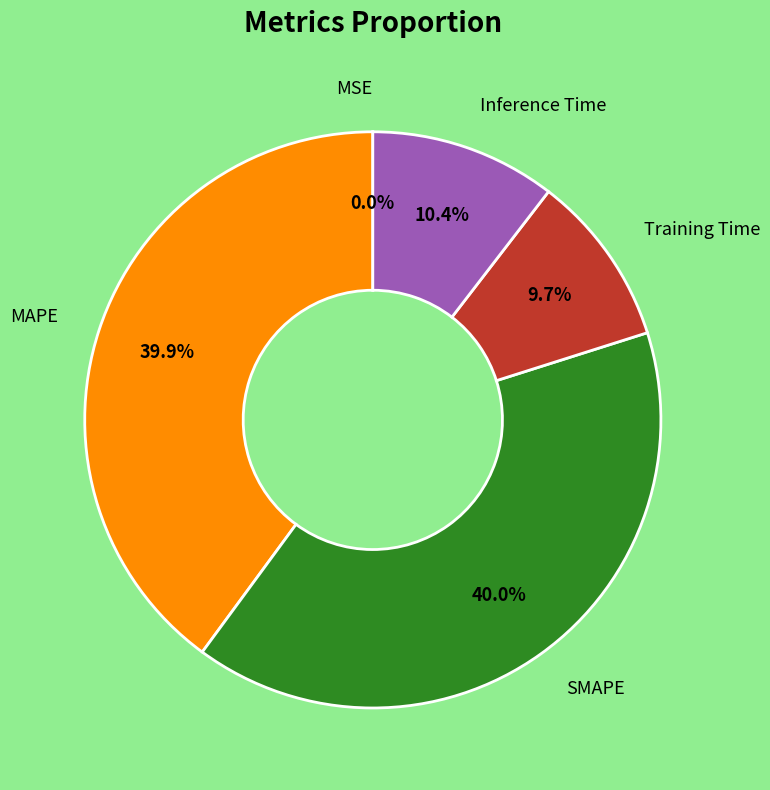

Is there any slice that represents more than half of the pie?

No